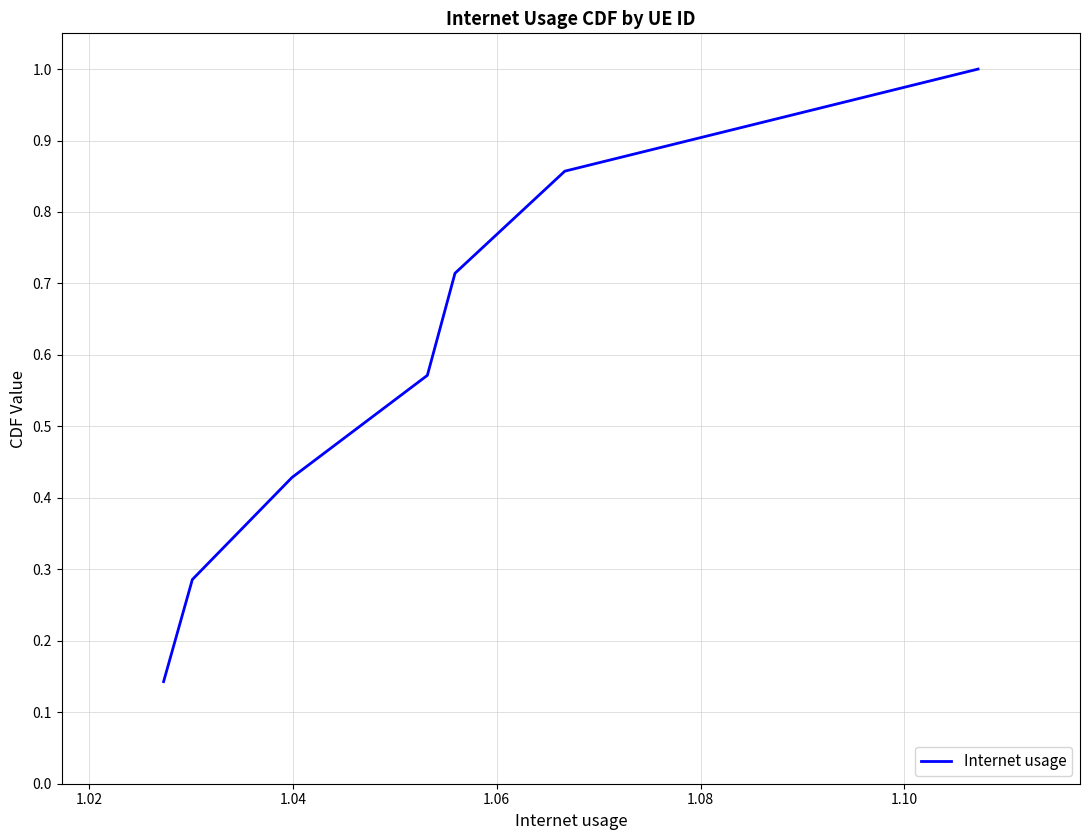

True or false: the data has more than 0 interior local peaks.

False